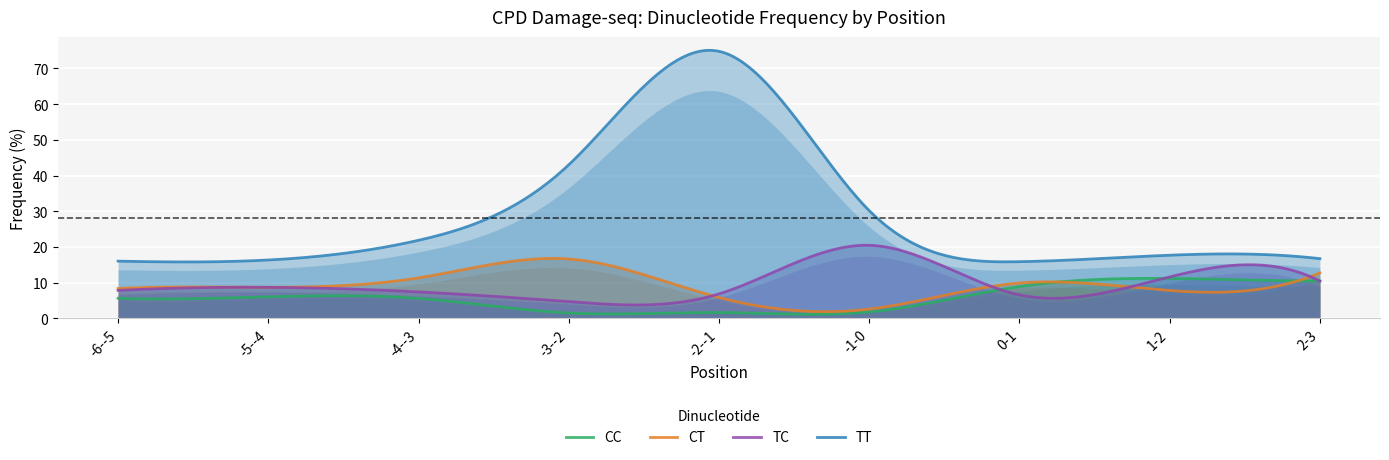

What is the difference between the CT values at 1-2 and -3--2?

8.8